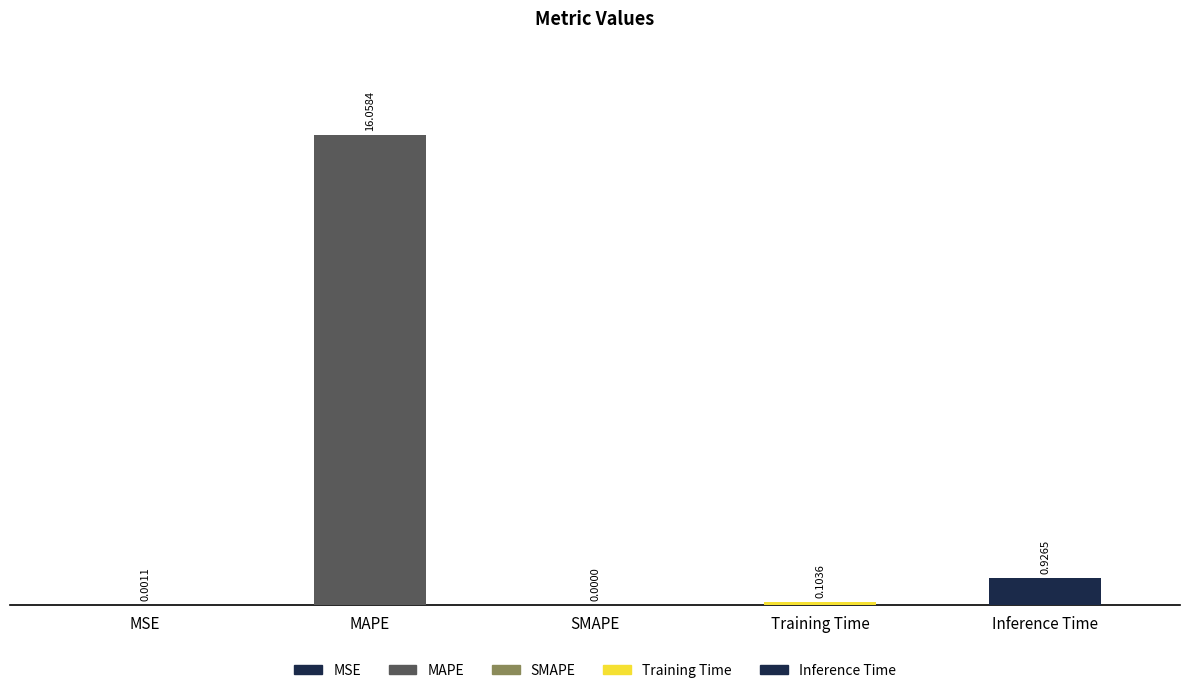

What is the sum of the values at Training Time and Inference Time?

1.0